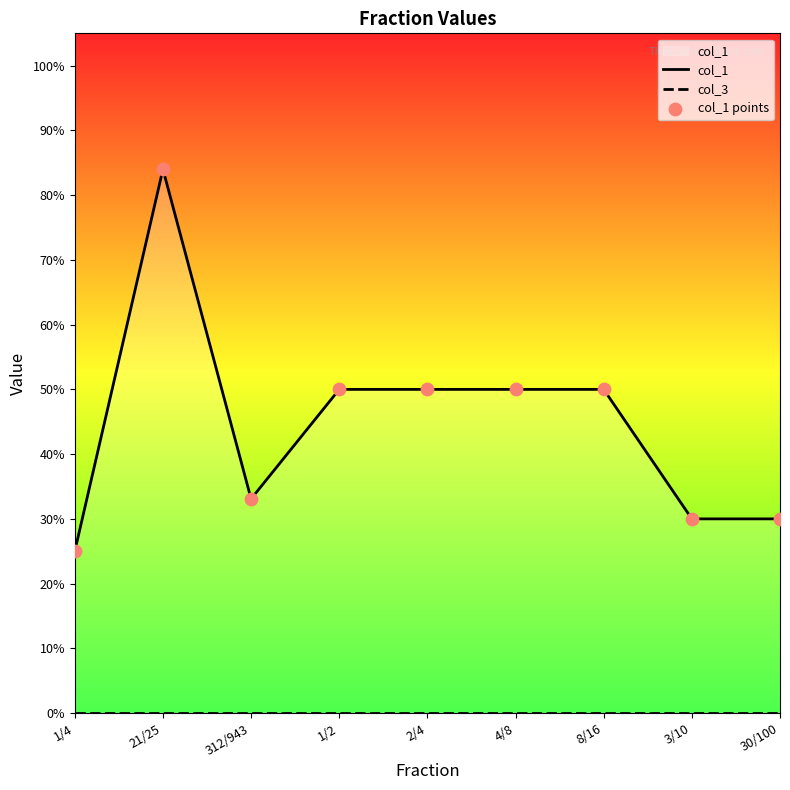

At how many categories does at least one series exceed 0?

9